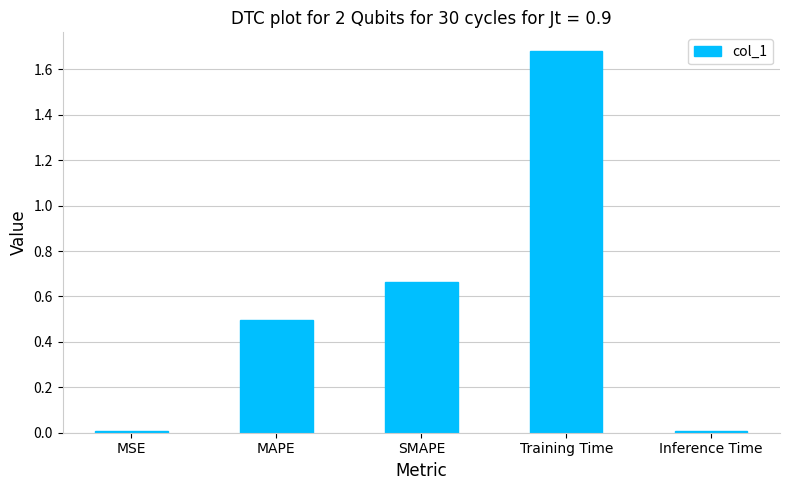

The value at Training Time is 2.5. True or false?

False